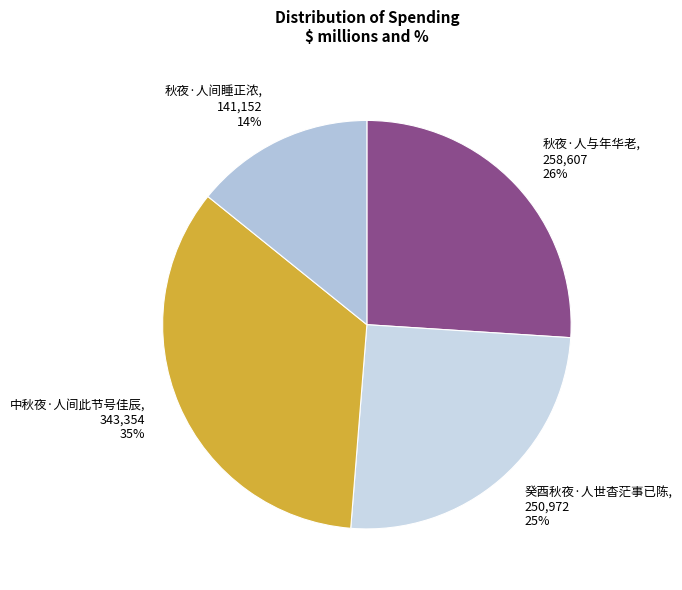

Between 中秋夜·人间此节号佳辰 and 秋夜·人与年华老, which is larger?

中秋夜·人间此节号佳辰